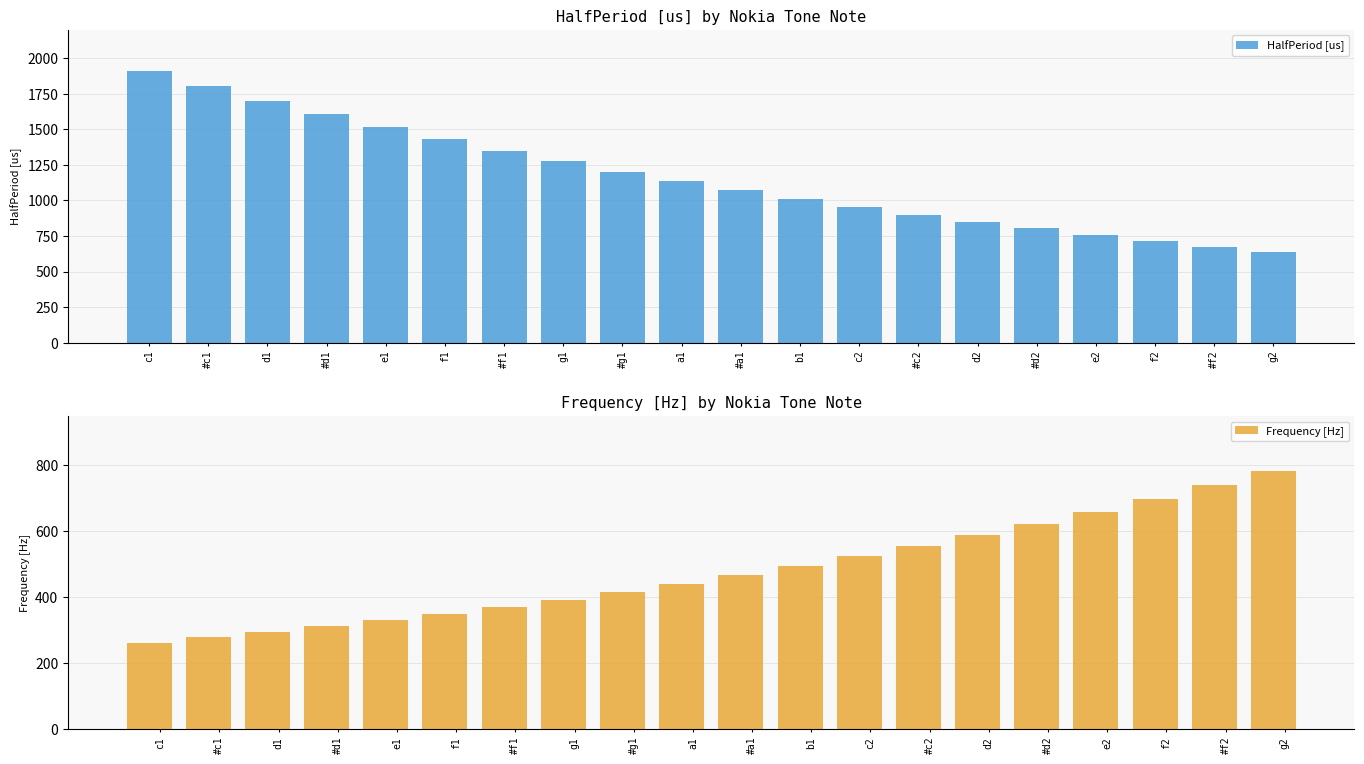

How many data points in HalfPeriod [us] are less than 1136?

10